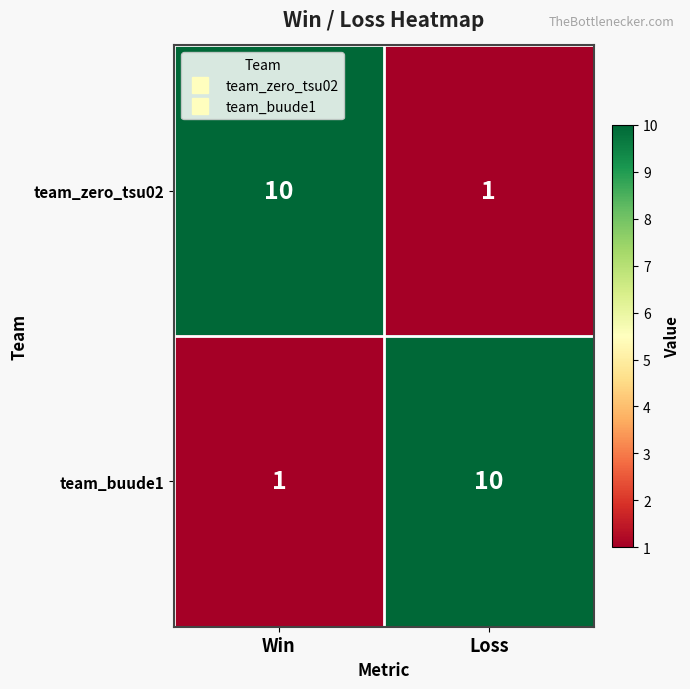

Reading right to left, what are all the values shown in this chart?

team_zero_tsu02: 1	10
team_buude1: 10	1